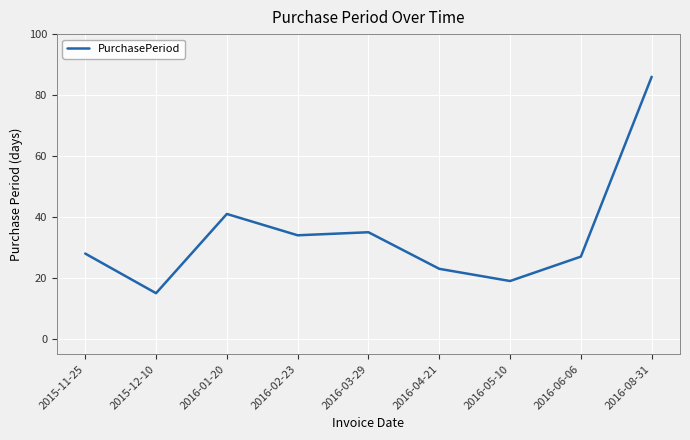

List the labels in order of value, smallest first.

2015-12-10, 2016-05-10, 2016-04-21, 2016-06-06, 2015-11-25, 2016-02-23, 2016-03-29, 2016-01-20, 2016-08-31